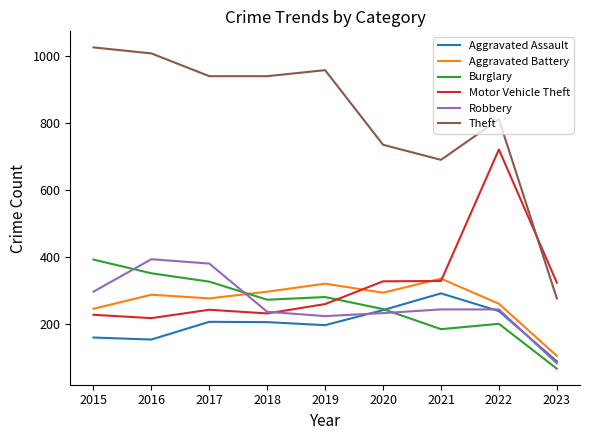

At which category does the chart reach its peak across all series?

2015